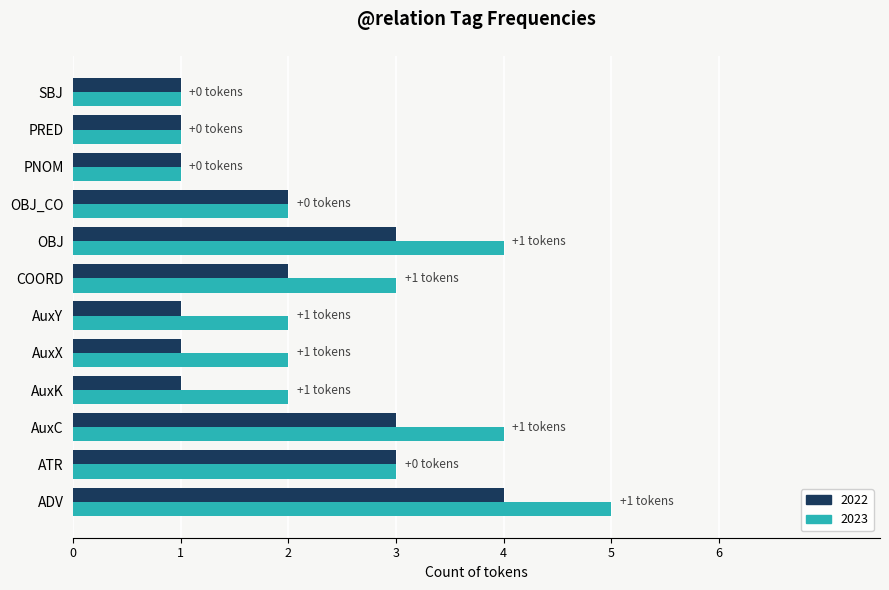

The 2023 series shows 2 at AuxY. True or false?

True